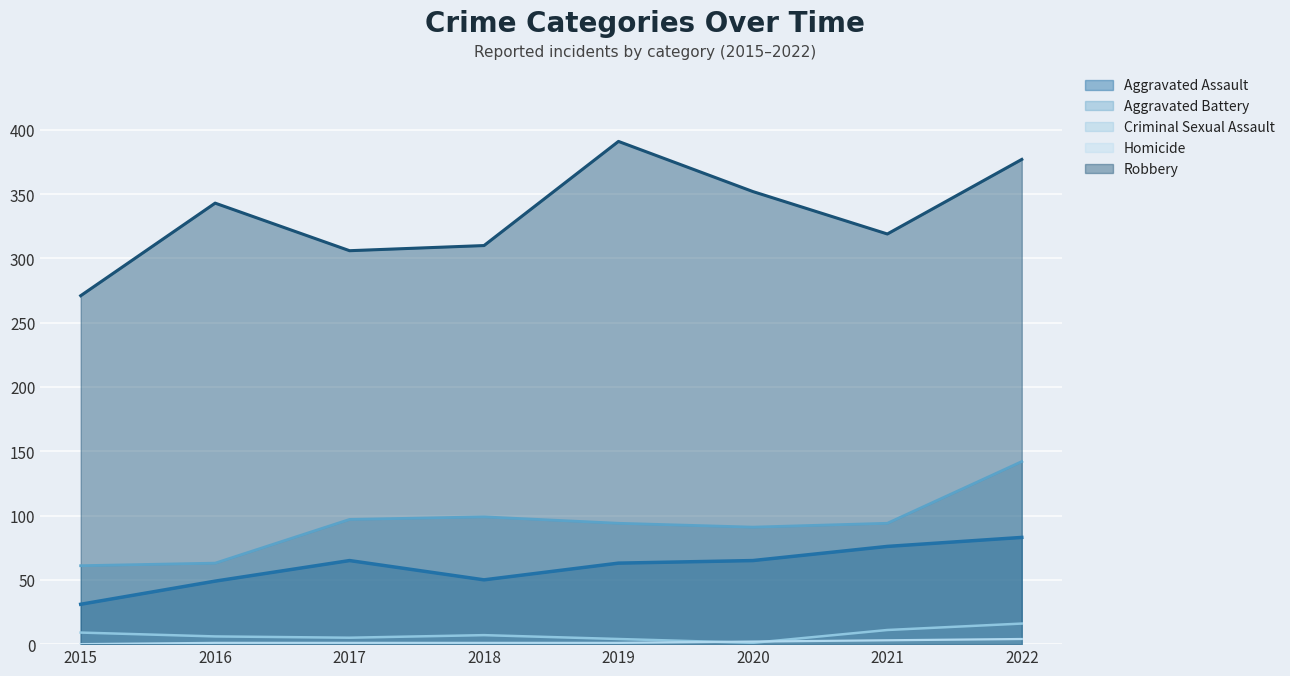

True or false: Robbery has a value of 352 at 2020.

True